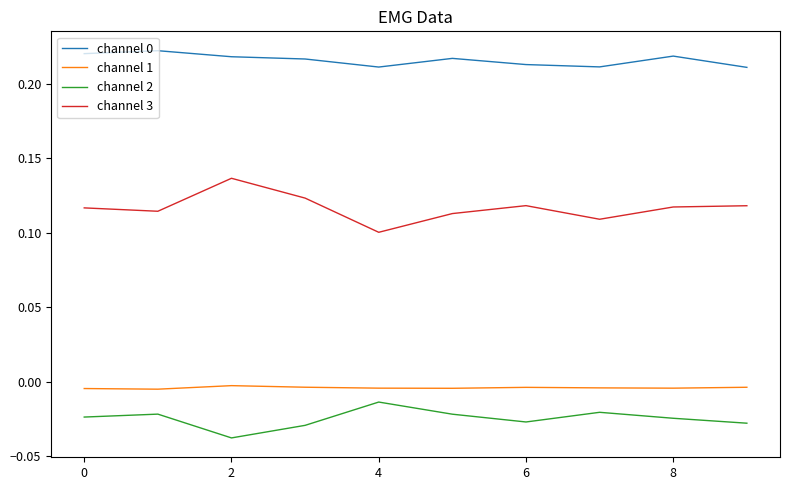

True or false: channel 2 and channel 0 intersect in this chart.

False